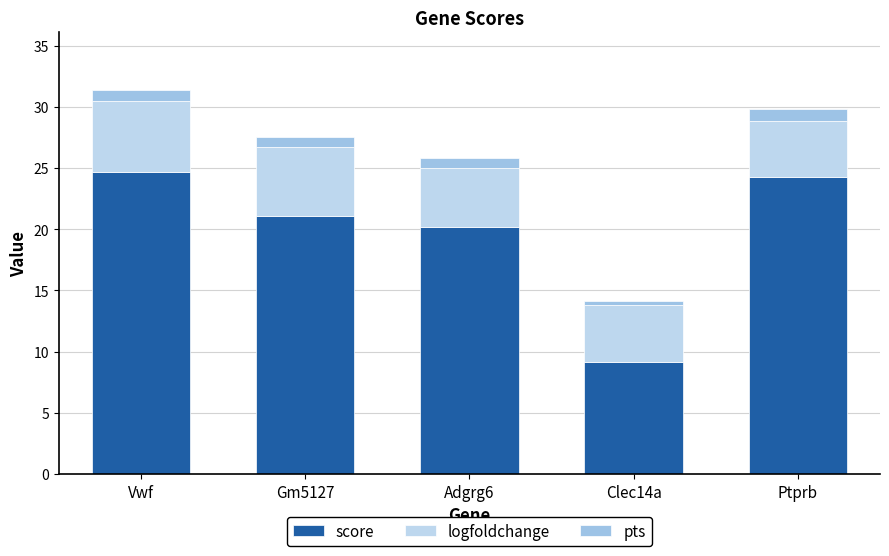

Are the bars horizontal?

No